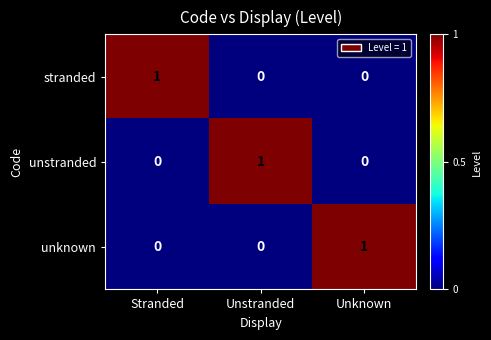

At how many categories does at least one series exceed 0?

3